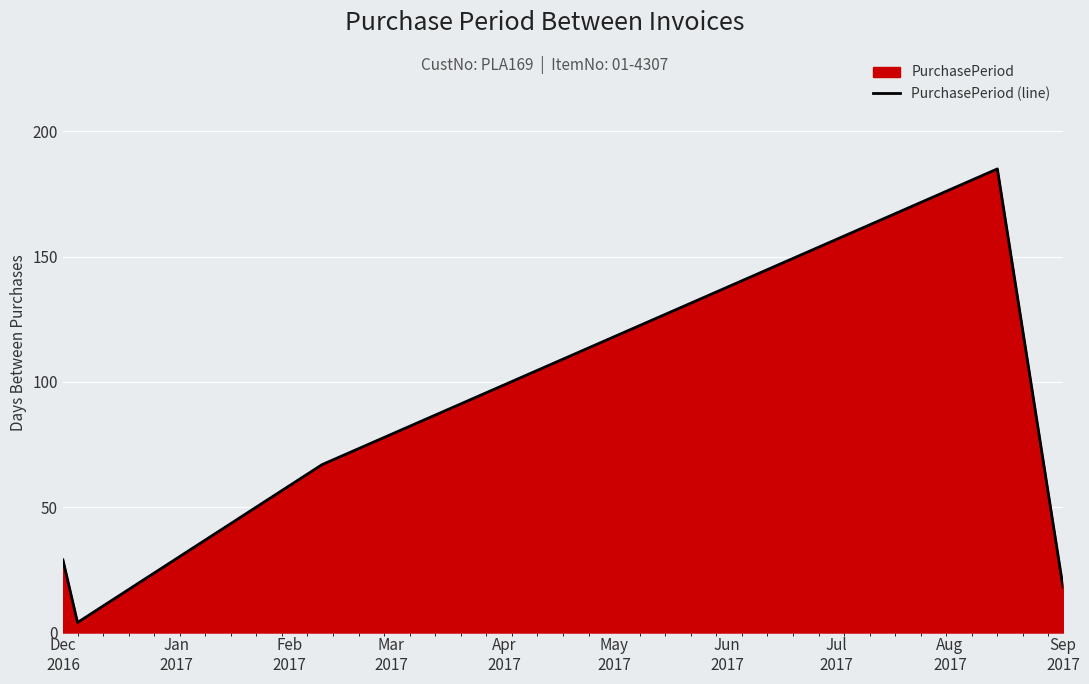

What is the maximum value shown in the chart?

185